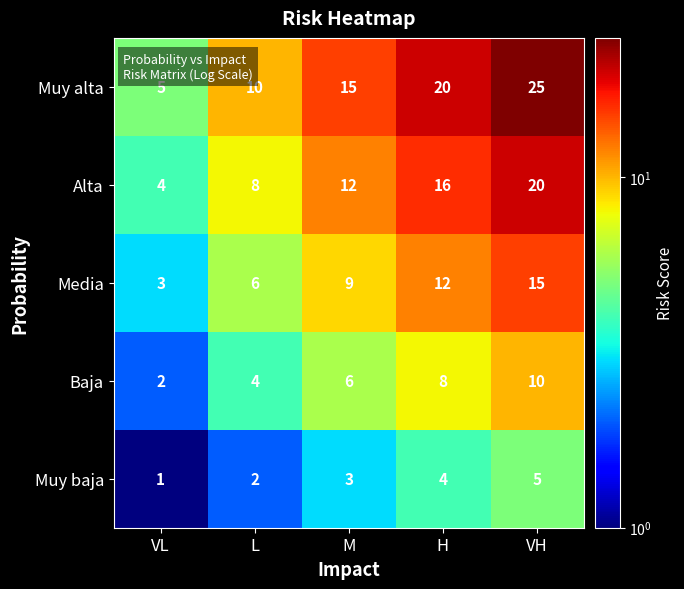

Reading right to left, list all the values displayed in this chart.

Muy alta: VH=25	H=20	M=15	L=10	VL=5
Alta: VH=20	H=16	M=12	L=8	VL=4
Media: VH=15	H=12	M=9	L=6	VL=3
Baja: VH=10	H=8	M=6	L=4	VL=2
Muy baja: VH=5	H=4	M=3	L=2	VL=1